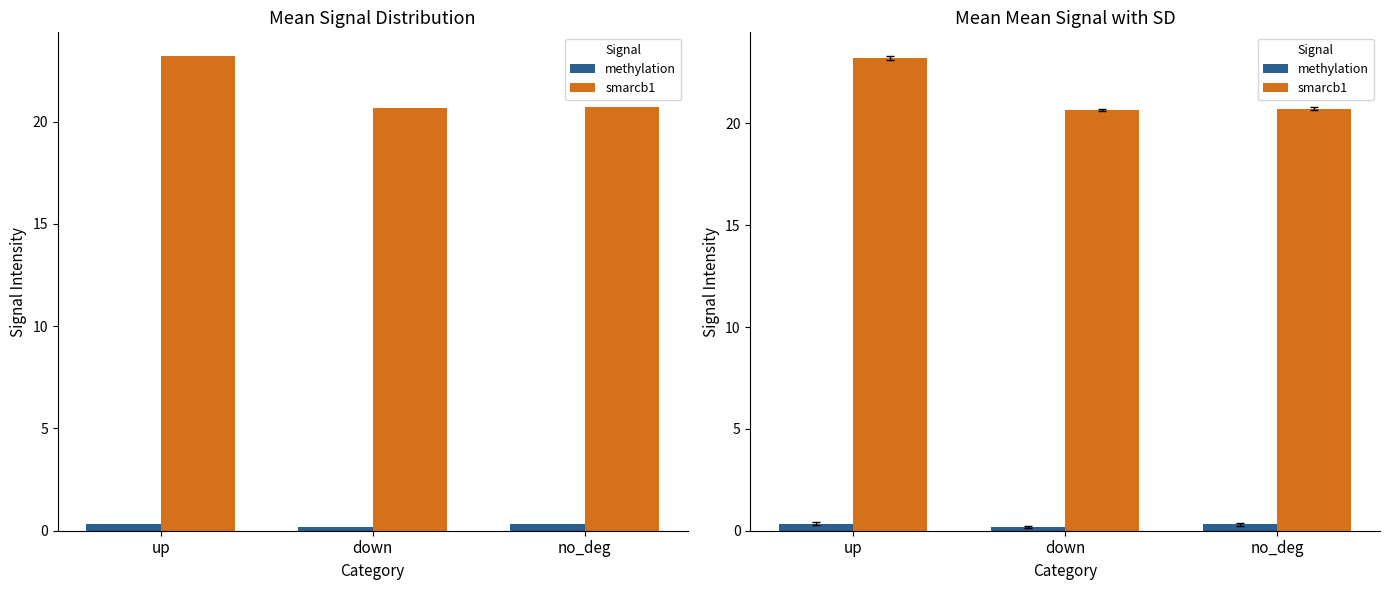

Reading left to right, extract all data points from this chart.

methylation: 0.4	0.2	0.3
smarcb1: 23.2	20.6	20.7